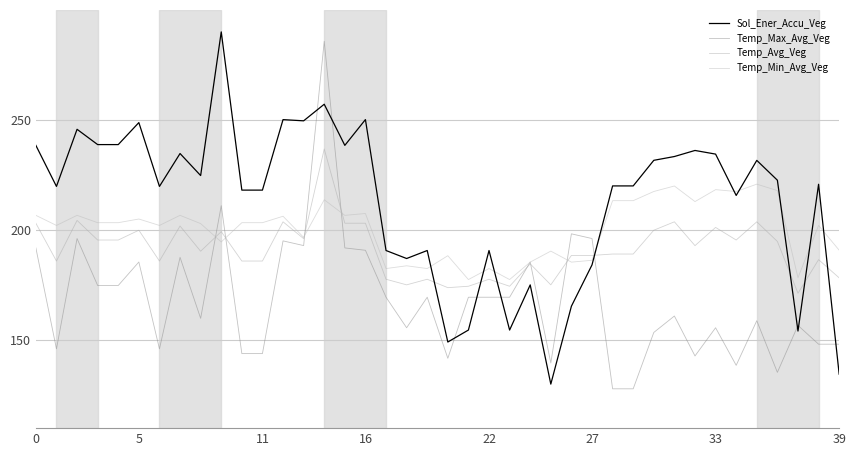

What is the label of the 10th point from the right?

30